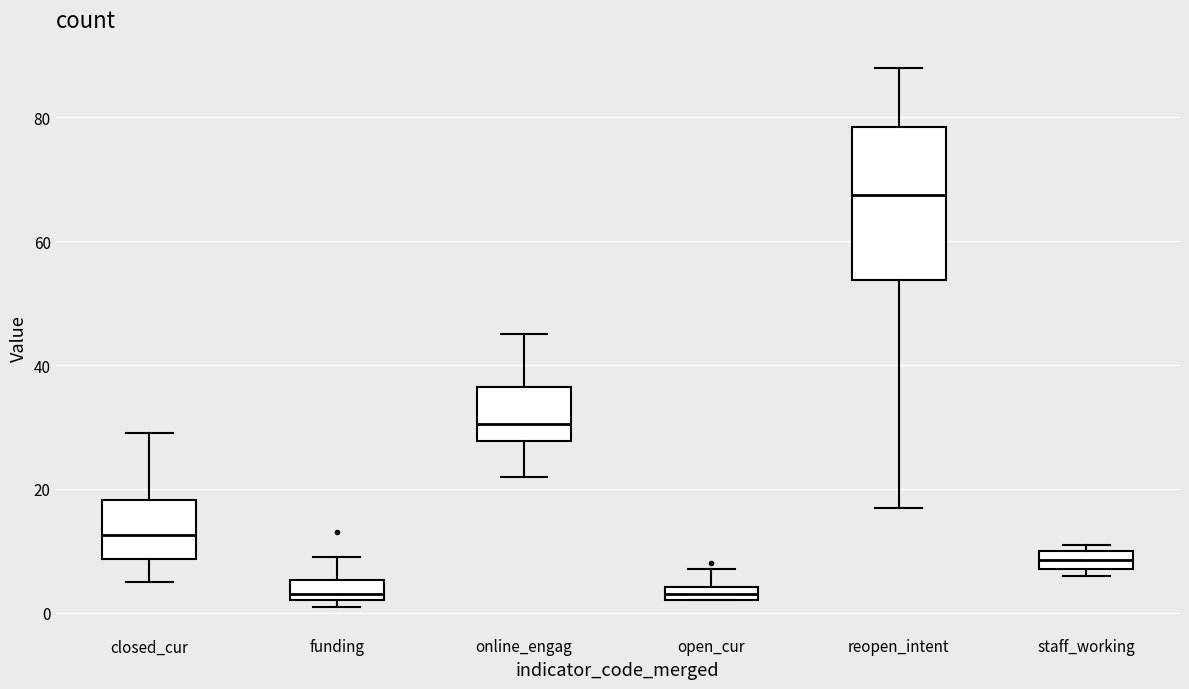

Comparing the boxes themselves (not the whiskers), which one is the tallest?

reopen_intent